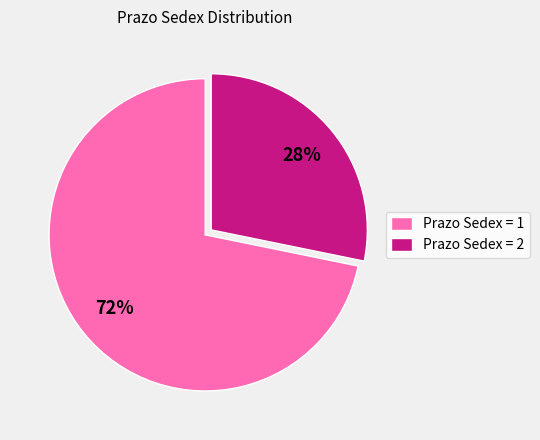

Do Prazo Sedex = 2 and Prazo Sedex = 1 together represent more than half of the pie?

Yes